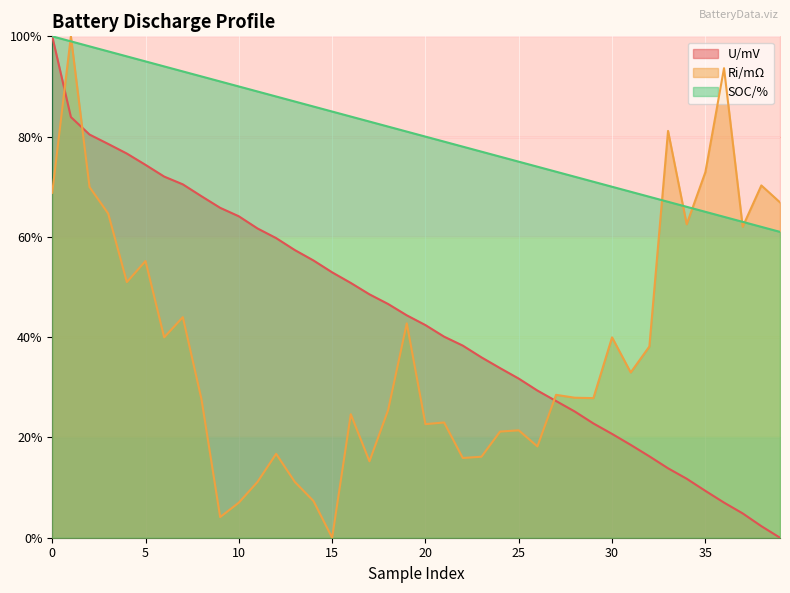

True or false: U/mV has more than 0 points higher than both neighbors.

False